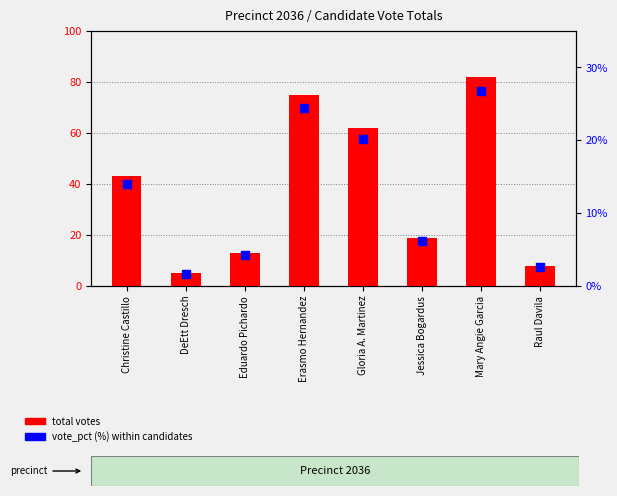

At how many categories does at least one series exceed 3?

8